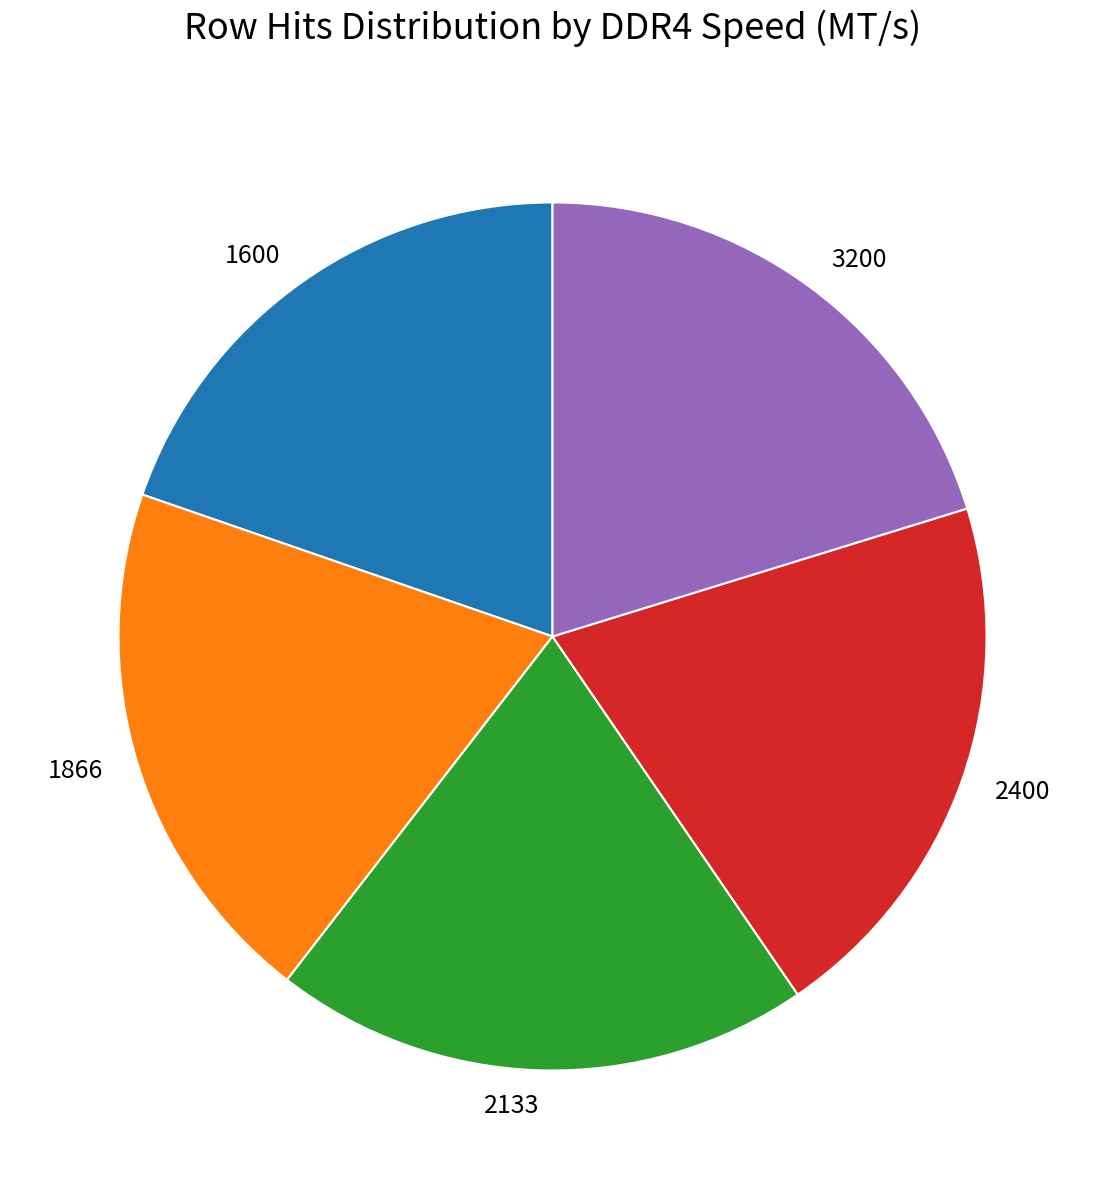

Approximately how many times larger is the value at 2400 compared to 3200?

1.0